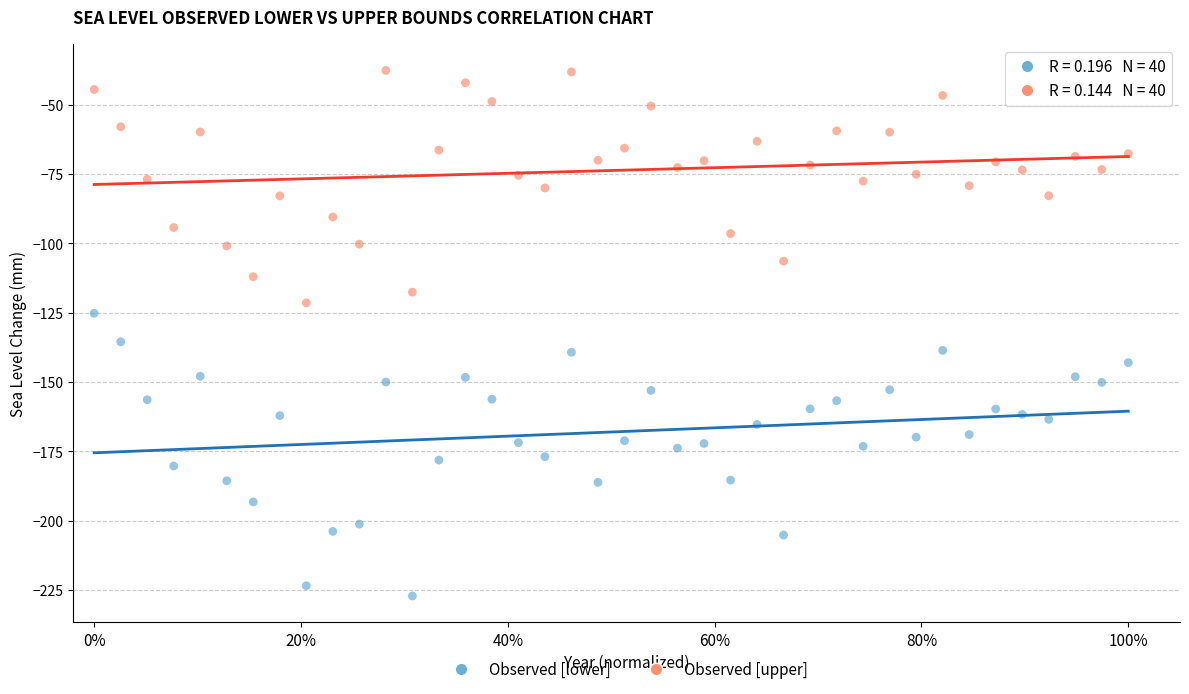

Across all data points, what is the range of Y values (max minus min)?

189.4